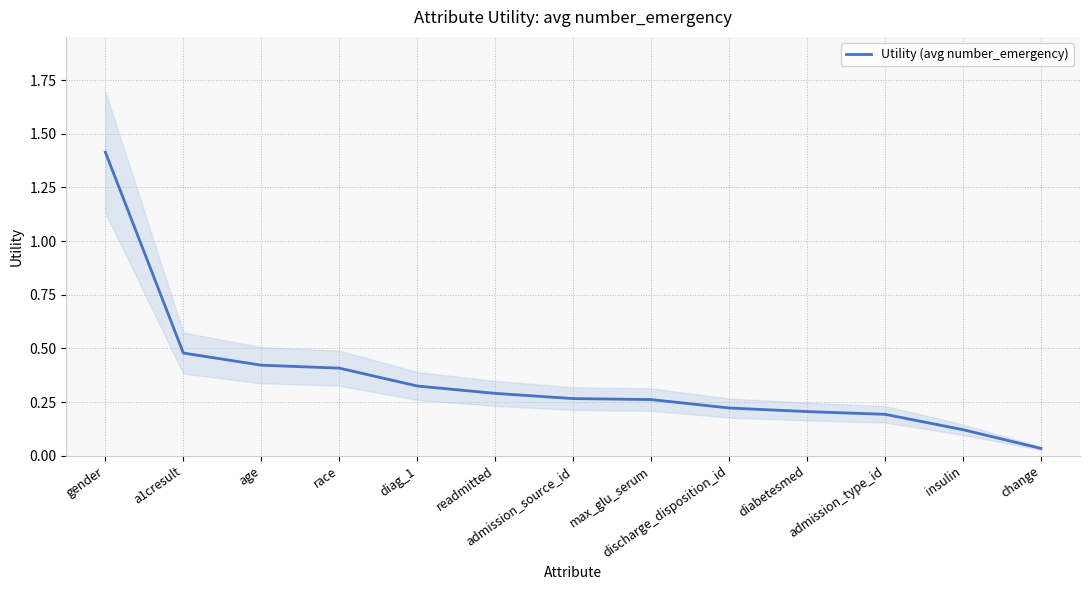

What is the label of the 4th point from the right?

diabetesmed